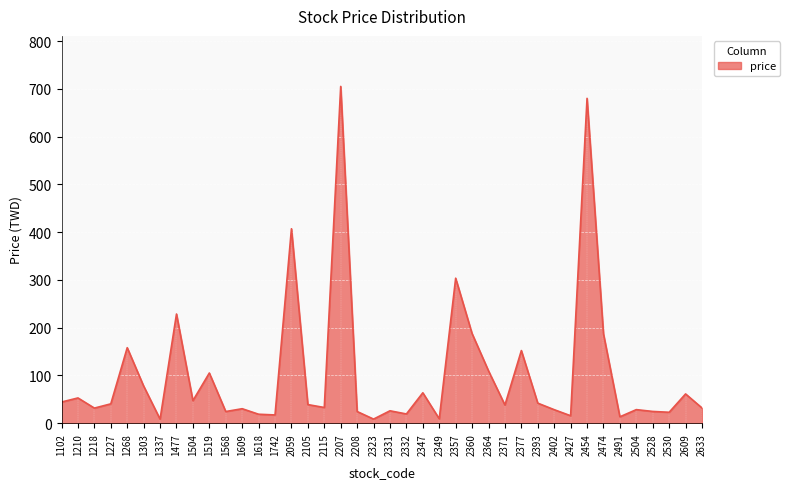

What is the difference between the maximum and minimum values?

696.6